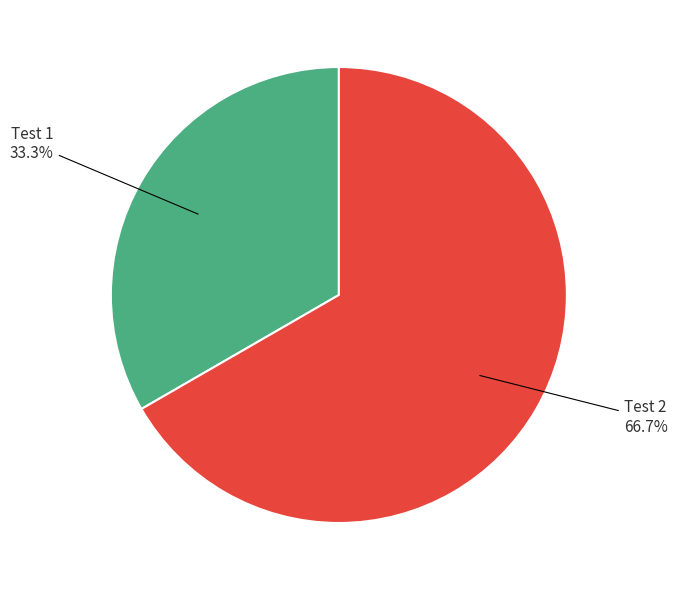

Is there any slice that represents more than half of the pie?

Yes